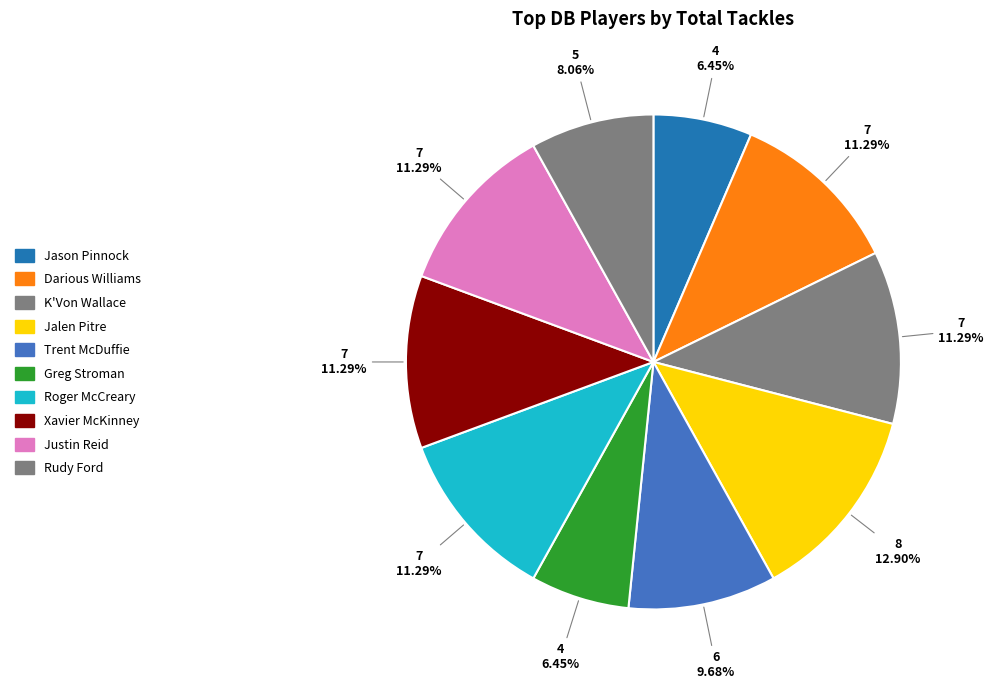

How many slices are in this pie chart?

10